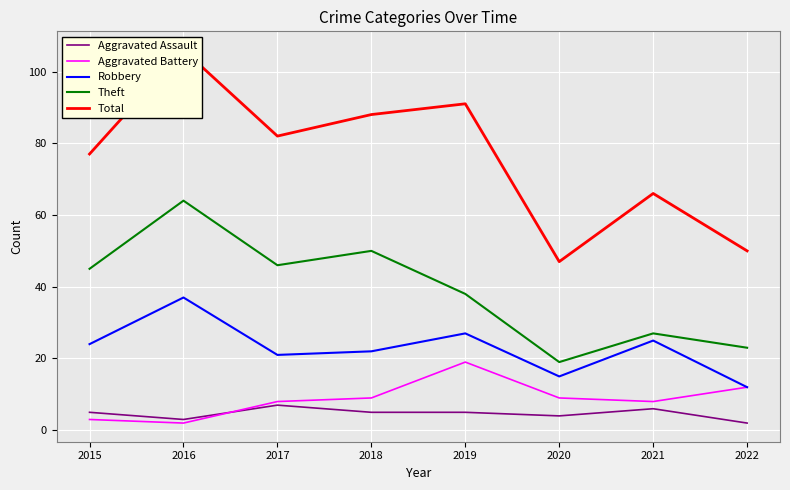

At which label does Total reach its peak?

2016